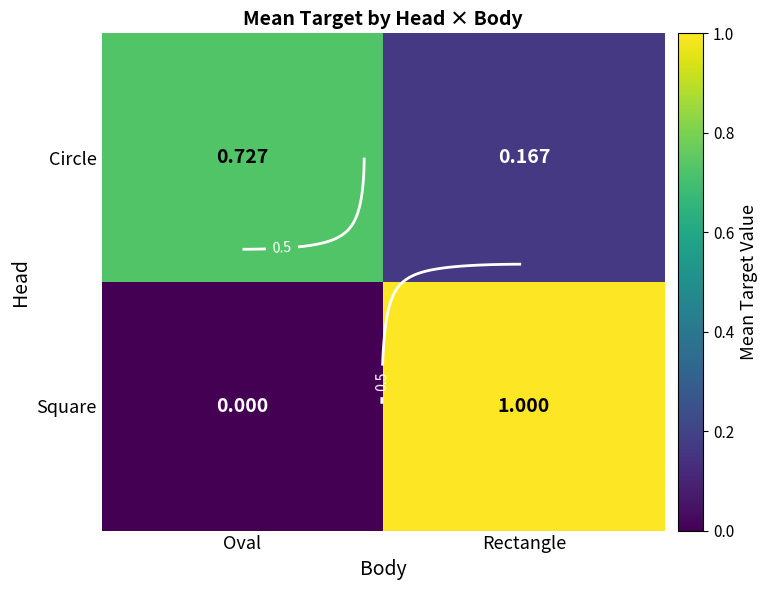

Which category has the highest value across all series?

Rectangle